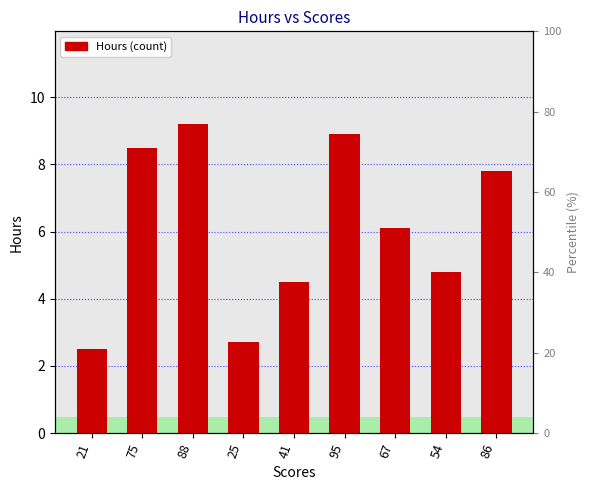

What is the sum of the values at 54 and 95?

13.7